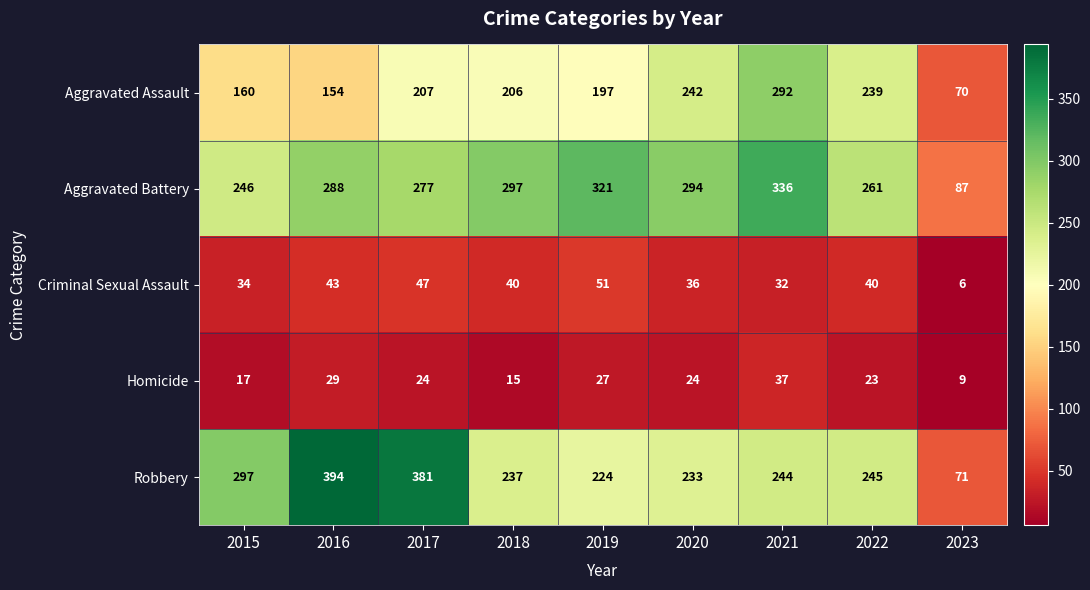

What is the minimum value shown in the chart?

6